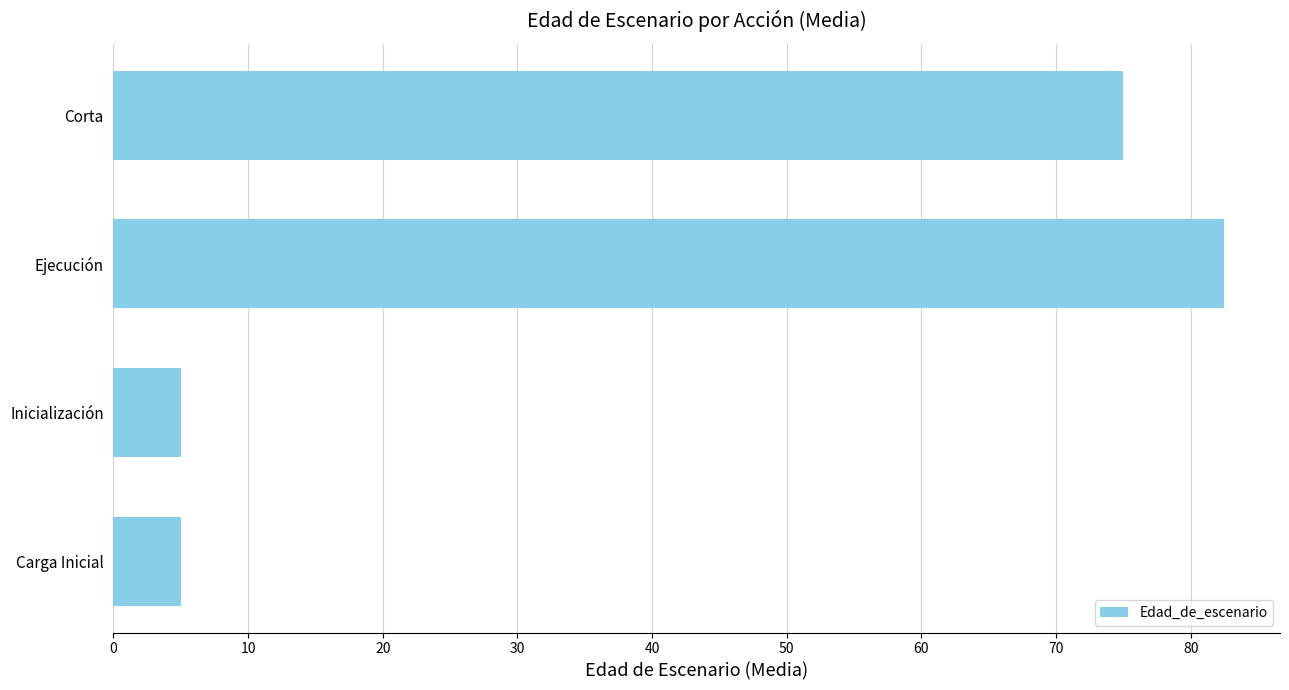

Are the bars horizontal?

Yes